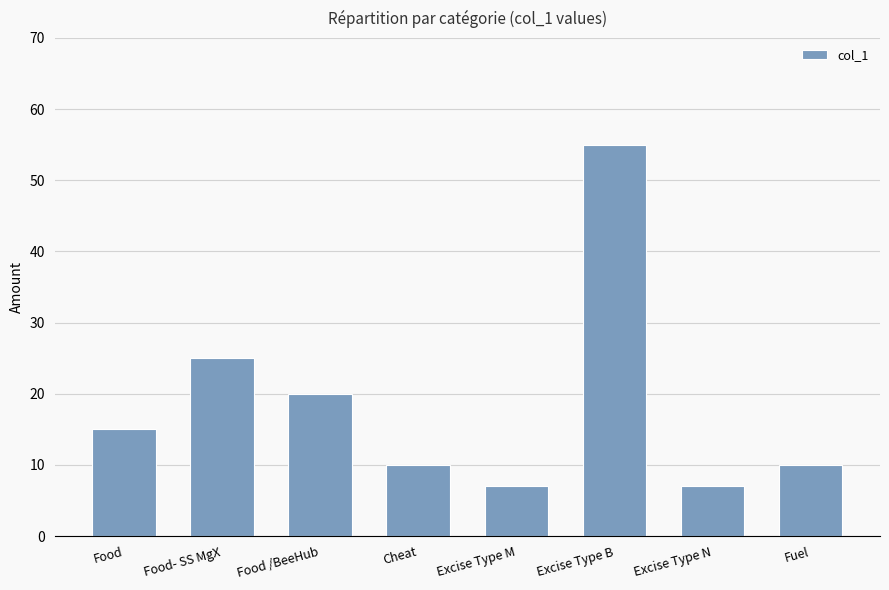

True or false: the data shows 15 at Food.

True